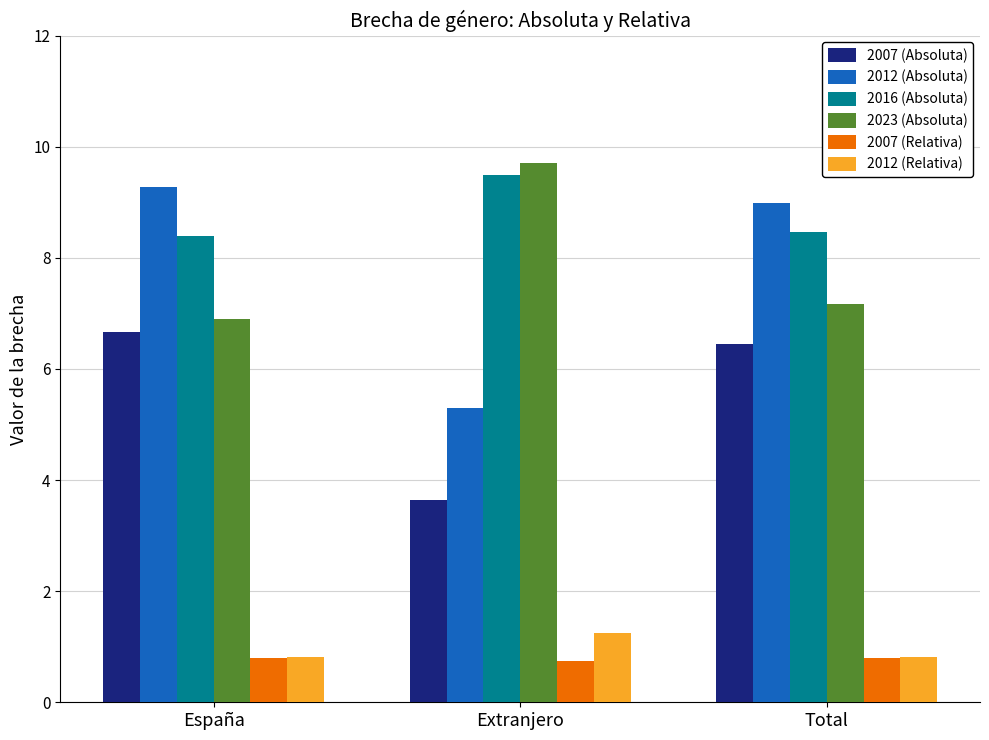

Is it true that 2007 (Absoluta) equals 3.6 at Extranjero?

True